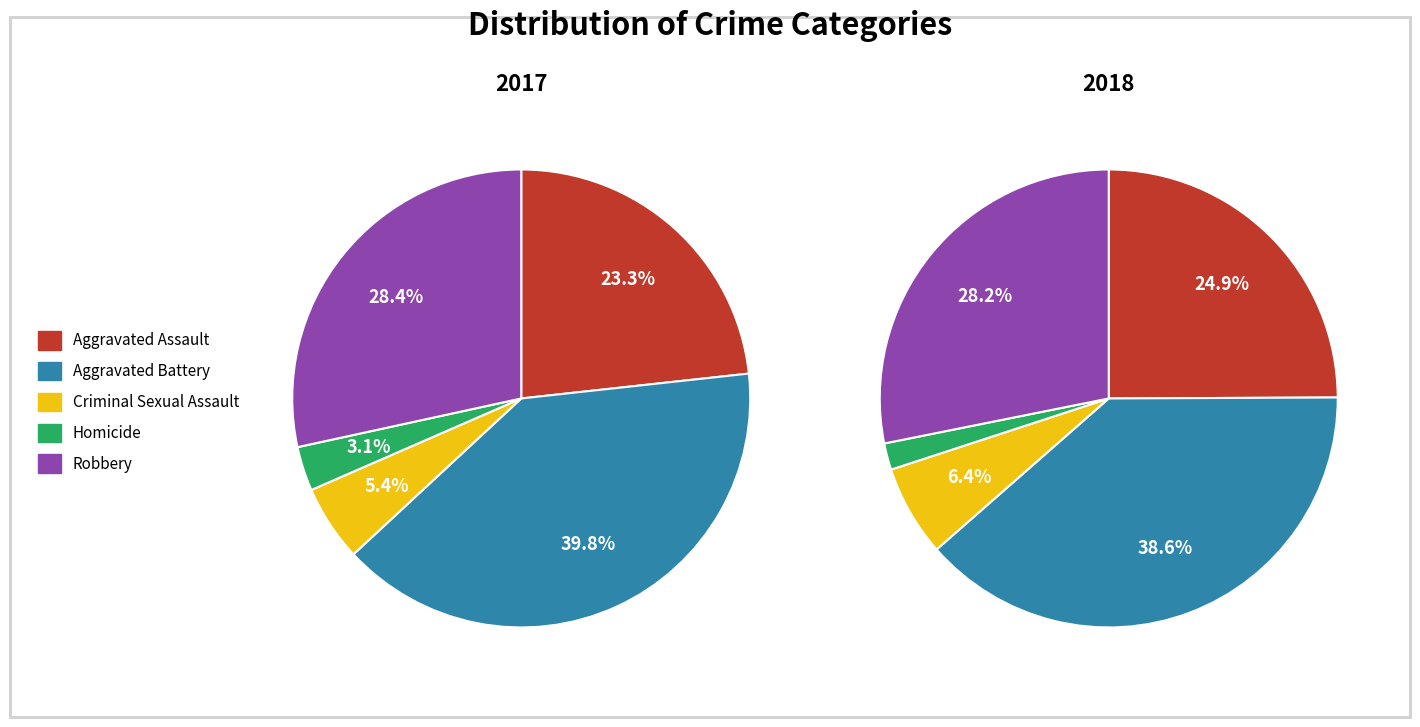

Between 3 and values_2018, which is larger?

values_2018